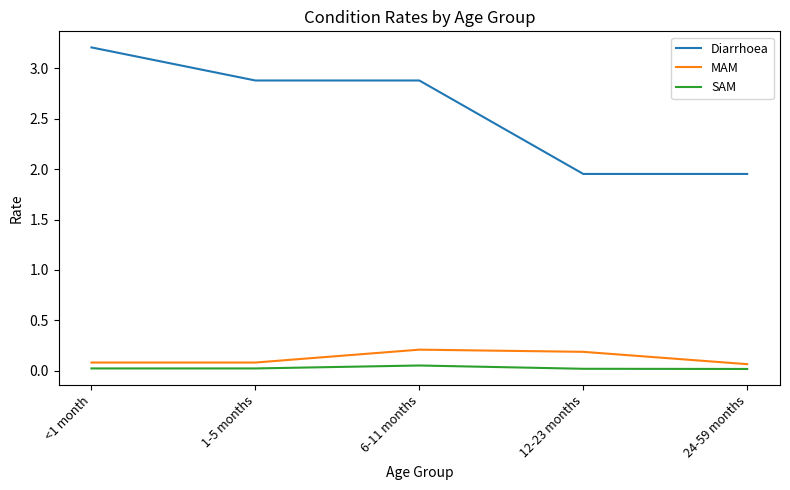

What is the difference between the highest and lowest values at 6-11 months?

2.8